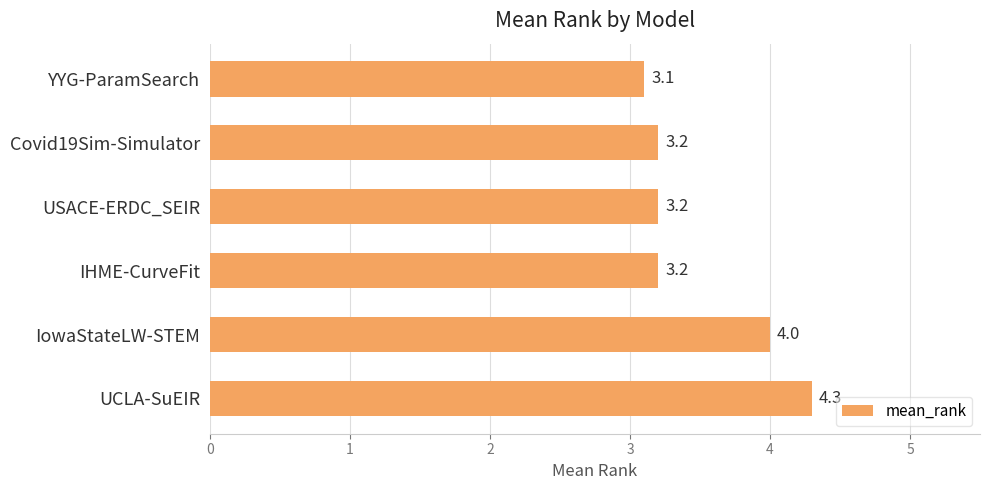

How many bars are there in total?

6